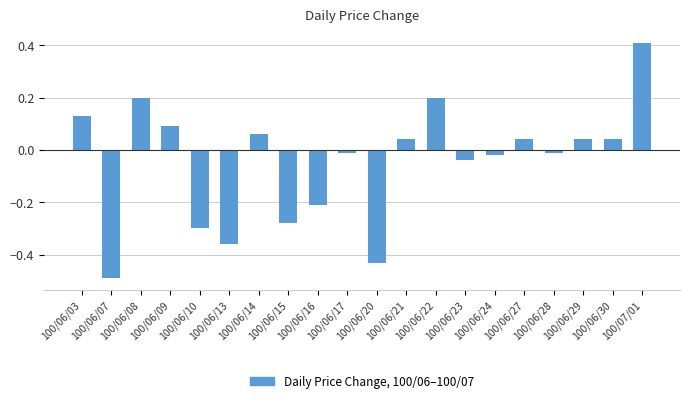

Is it true that the value at 100/06/10 is -0.1?

False